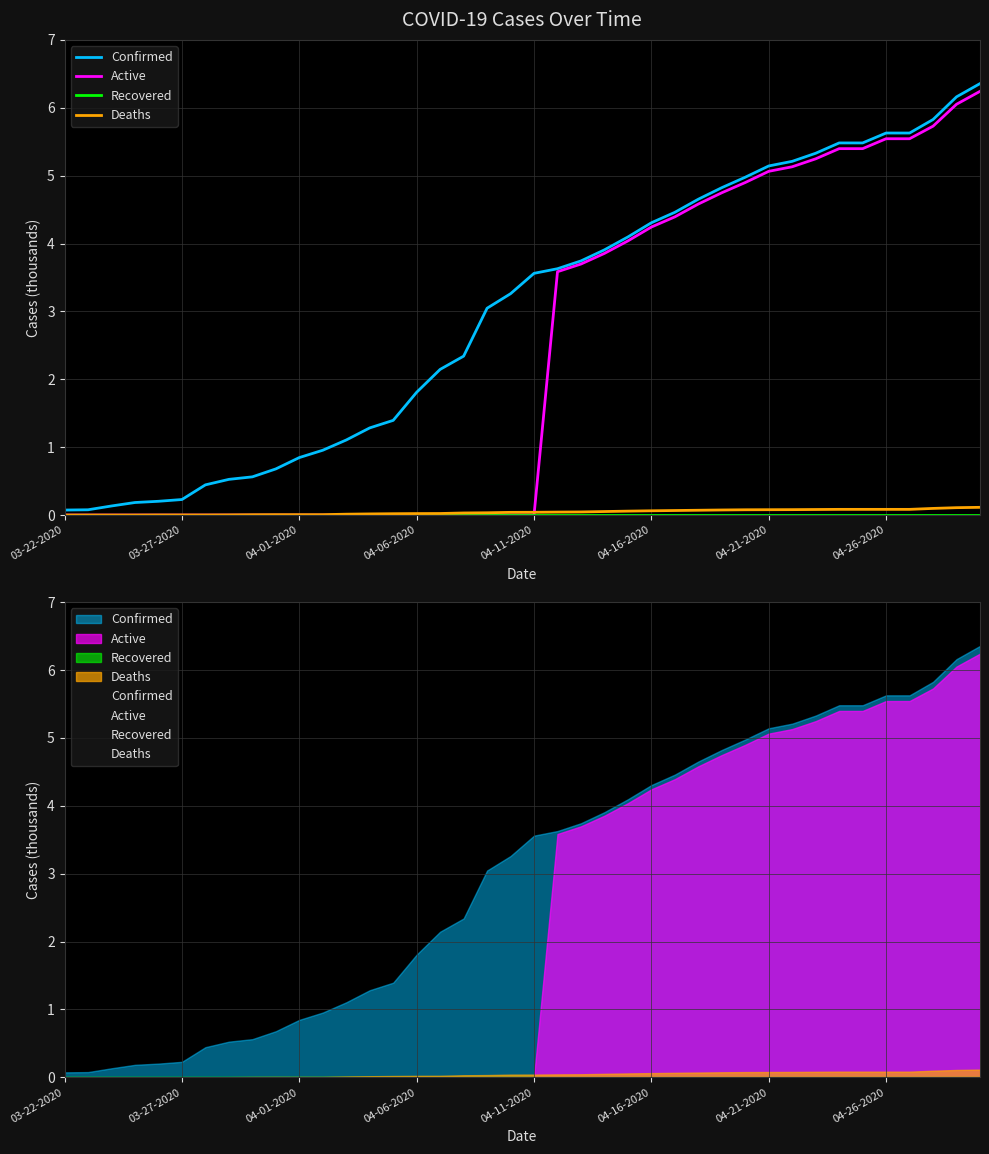

Which category has the lowest value in the Active series?

03-22-2020